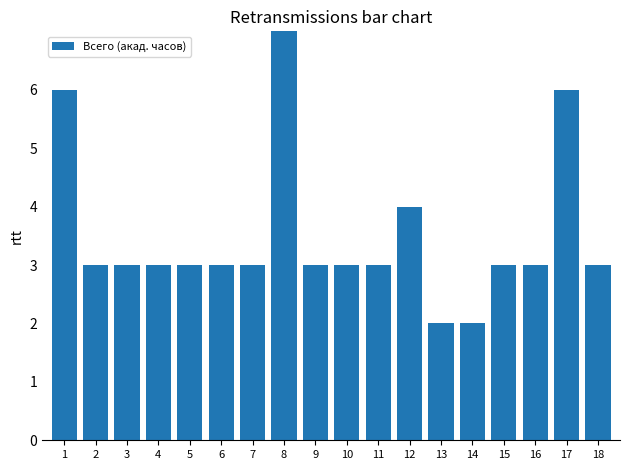

Count the number of categories in the chart.

18